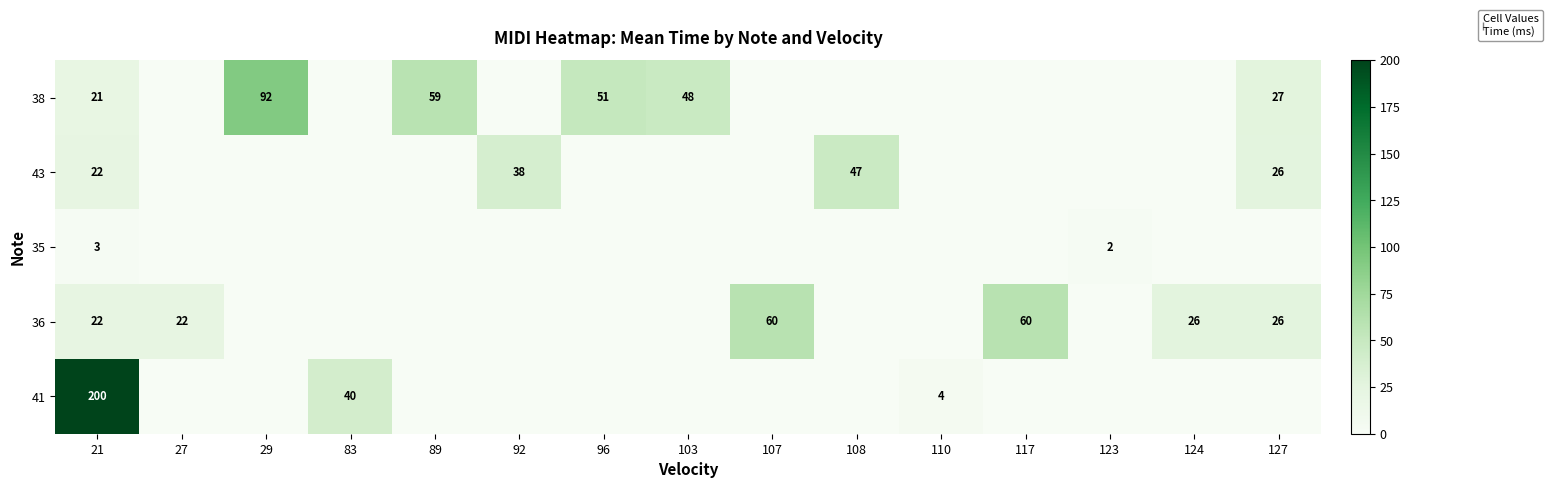

The value of 36 at 117 is 33. True or false?

False